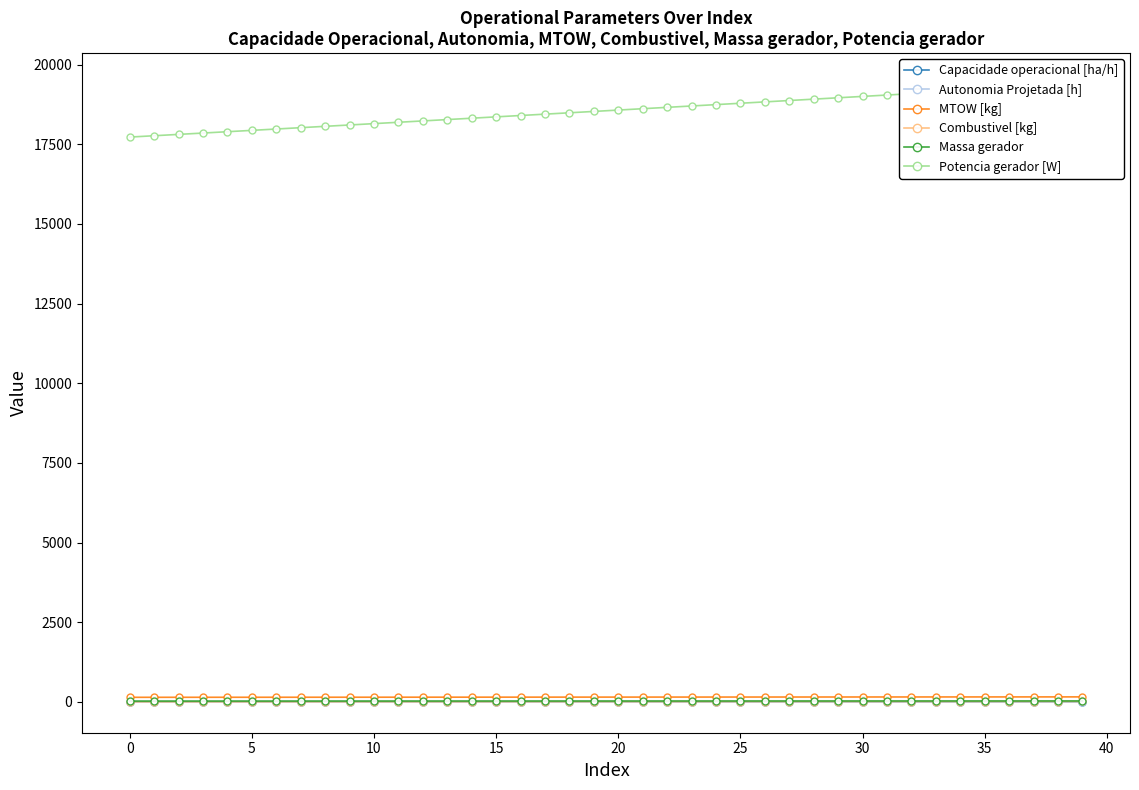

Reading left to right, what are all the values shown in this chart?

Capacidade operacional [ha/h]: 3.7	4.0	4.3	4.5	4.6	4.7	4.8	4.9	5.0	5.0	5.1	5.1	5.1	5.2	5.2	5.2	5.3	5.3	5.3	5.3	5.3	5.3	5.4	5.4	5.4	5.4	5.4	5.4	5.4	5.4	5.4	5.4	5.5	5.5	5.5	5.5	5.5	5.5	5.5	5.5
Autonomia Projetada [h]: 0.1	0.2	0.2	0.2	0.2	0.3	0.3	0.3	0.4	0.4	0.4	0.5	0.5	0.5	0.5	0.6	0.6	0.6	0.7	0.7	0.7	0.7	0.8	0.8	0.8	0.8	0.9	0.9	0.9	1.0	1.0	1.0	1.0	1.1	1.1	1.1	1.1	1.2	1.2	1.2
MTOW [kg]: 141.8	142.2	142.5	142.8	143.2	143.5	143.9	144.2	144.5	144.9	145.2	145.6	145.9	146.3	146.6	146.9	147.3	147.6	148.0	148.3	148.7	149.0	149.4	149.7	150.1	150.4	150.8	151.1	151.5	151.8	152.2	152.5	152.8	153.2	153.6	153.9	154.2	154.6	154.9	155.3
Combustivel [kg]: 1.0	1.2	1.5	1.8	2.0	2.2	2.5	2.8	3.0	3.2	3.5	3.8	4.0	4.2	4.5	4.8	5.0	5.2	5.5	5.8	6.0	6.2	6.5	6.8	7.0	7.2	7.5	7.8	8.0	8.2	8.5	8.8	9.0	9.2	9.5	9.8	10.0	10.2	10.5	10.8
Massa gerador: 23.0	23.1	23.2	23.2	23.3	23.4	23.5	23.6	23.7	23.8	23.9	24.0	24.1	24.2	24.3	24.4	24.5	24.6	24.7	24.8	24.9	24.9	25.0	25.1	25.2	25.3	25.4	25.5	25.6	25.7	25.8	25.9	26.0	26.1	26.2	26.3	26.4	26.5	26.6	26.7
Potencia gerador [W]: 17723.4	17765.5	17807.6	17849.7	17891.9	17934.1	17976.3	18018.5	18060.8	18103.2	18145.5	18187.9	18230.3	18272.8	18315.3	18357.8	18400.4	18443.0	18485.6	18528.2	18570.9	18613.7	18656.4	18699.2	18742.0	18784.9	18827.8	18870.7	18913.7	18956.7	18999.7	19042.7	19085.8	19129.0	19172.1	19215.3	19258.5	19301.8	19345.1	19388.5